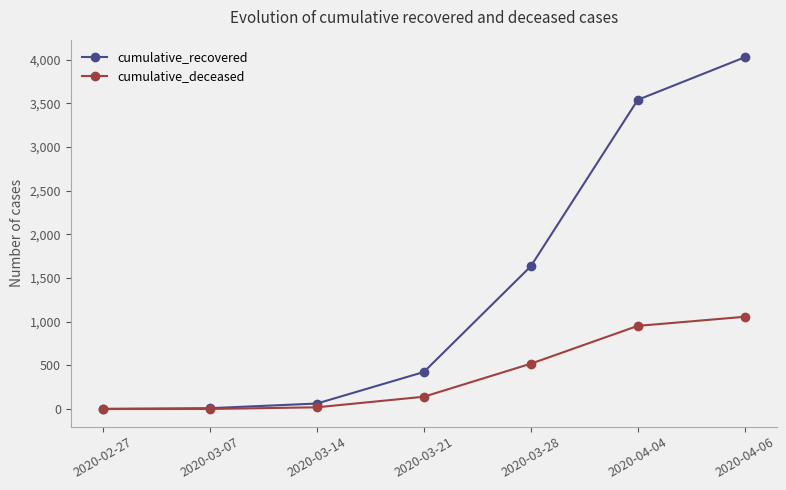

What is the sum of all cumulative_recovered values?

9699